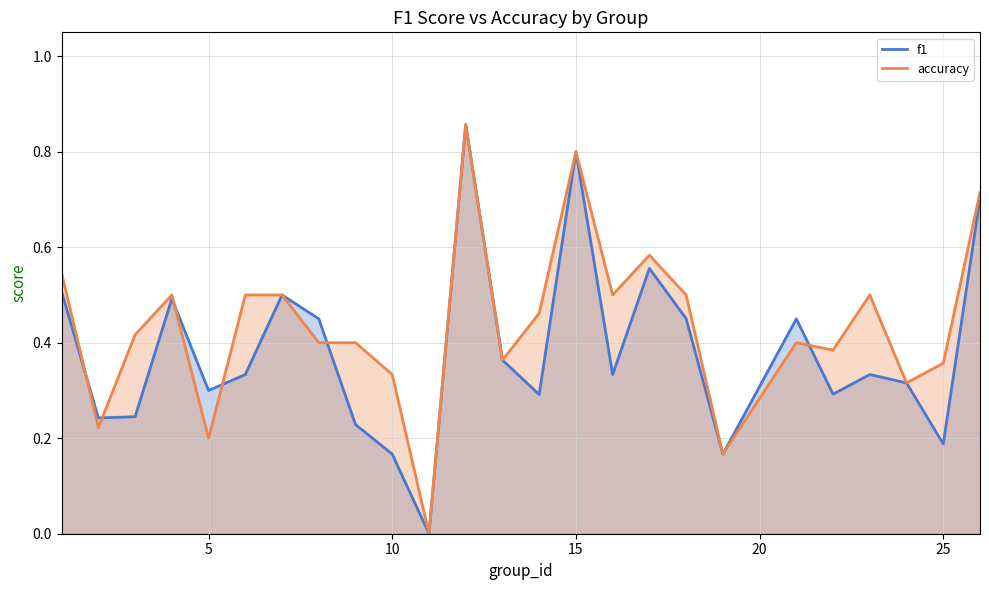

Is it true that f1 equals -0.4 at 10?

False